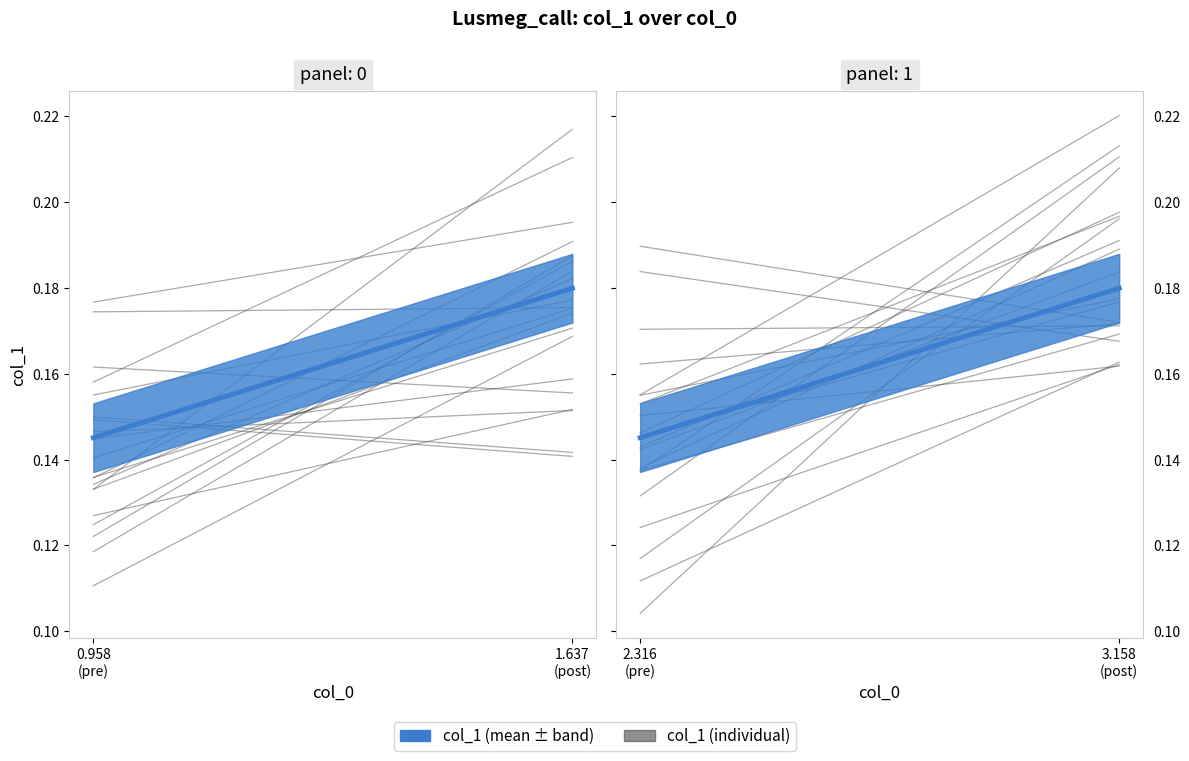

What is the value of the 2nd point from the left?

0.2